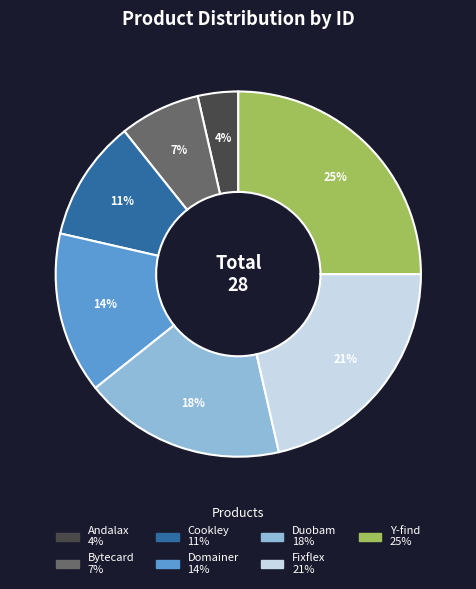

Does any single category account for the majority?

No